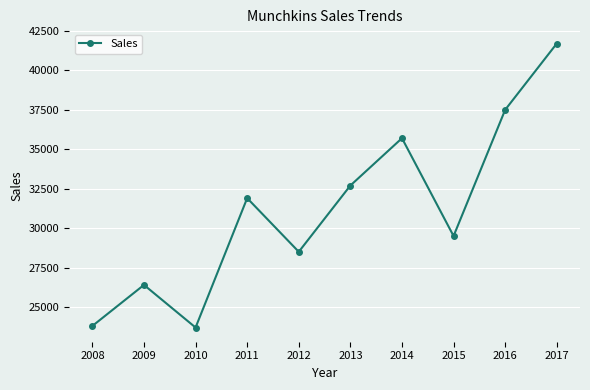

True or false: the data has more than 1 interior local peaks.

True